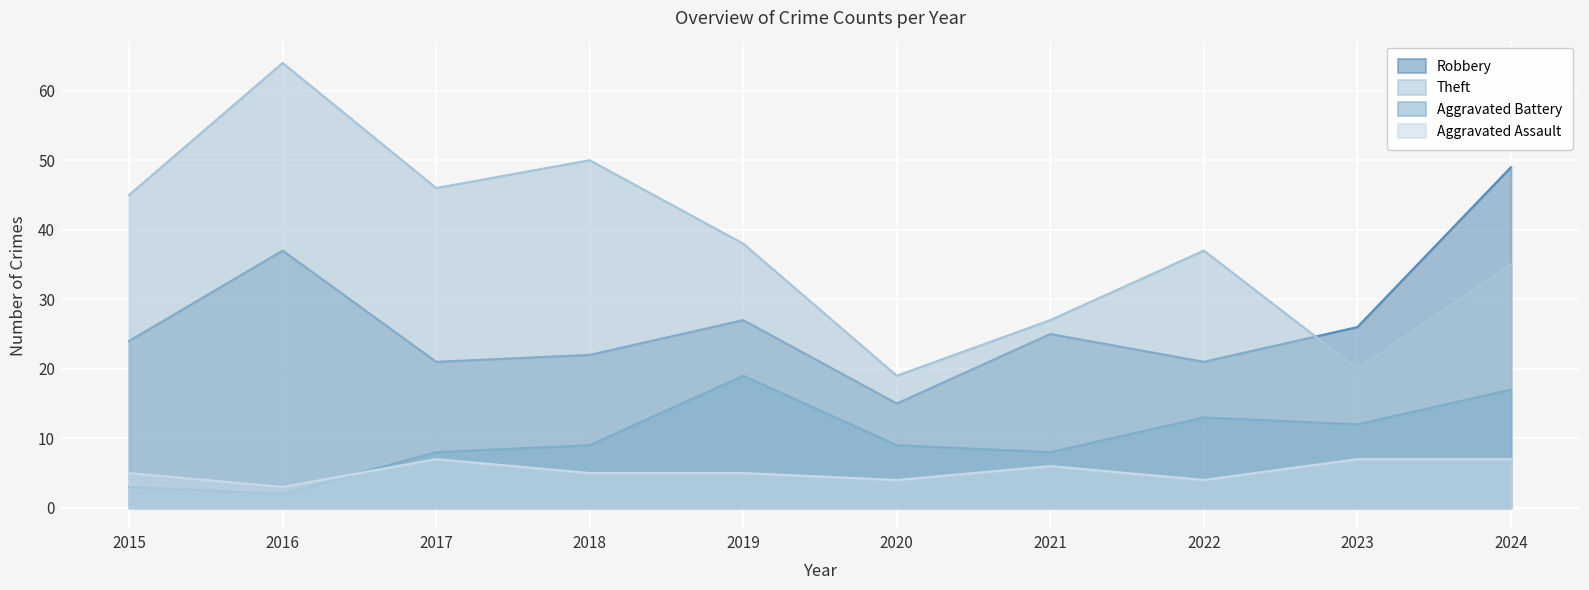

What is the difference between the Aggravated Assault values at 2017 and 2018?

2